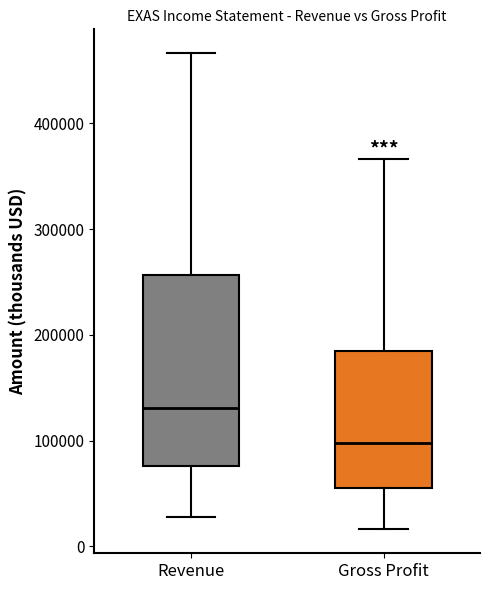

Where does the upper whisker of the box for Revenue end on the y-axis? The values are not printed on the chart, so give them approximately, as read against the axis.

470000